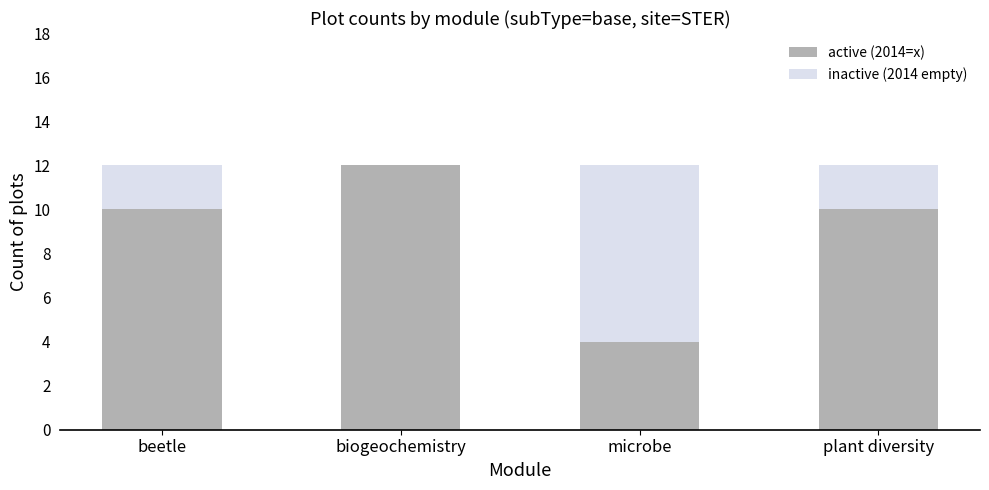

Is it true that active (2014=x) equals 10 at beetle?

True